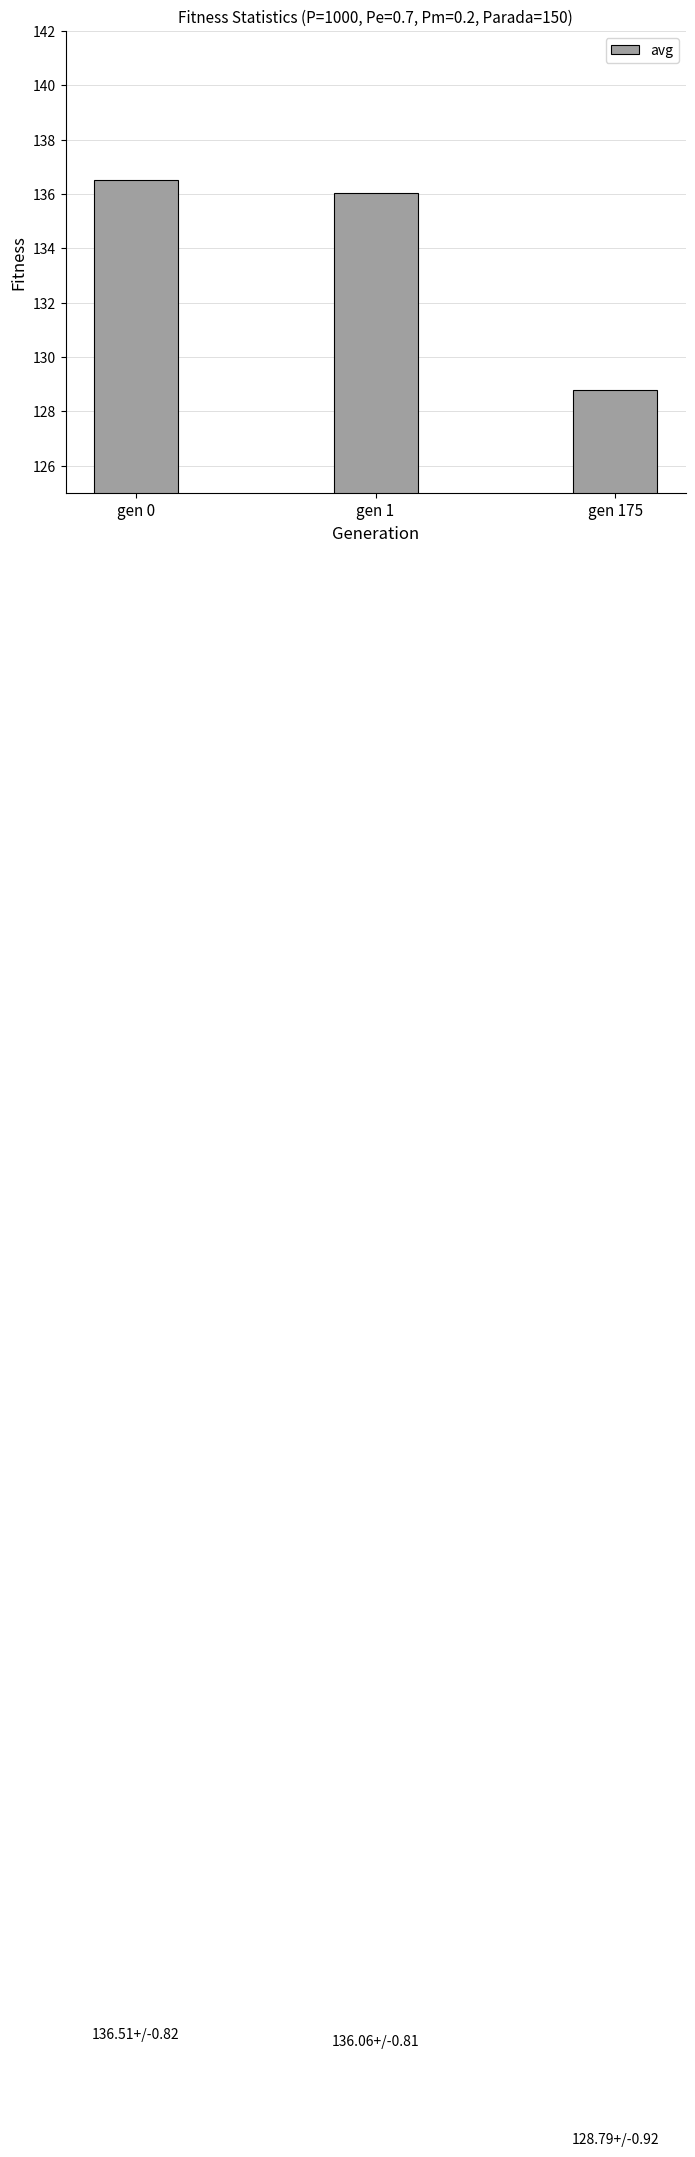

What is the sum of all values?

401.4